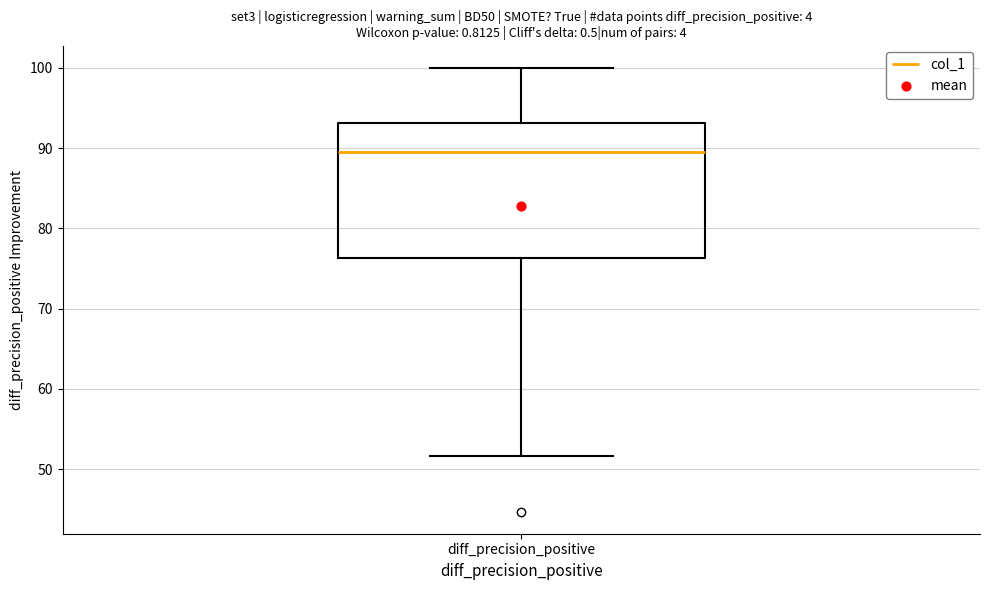

Transcribe this box plot: give where the median line is, the range the box spans, and where the two whiskers end, as read against the y-axis. The values are not printed on the chart, so give them approximately, as read against the axis.

median 89, box 76 to 93, whiskers 52 to 100